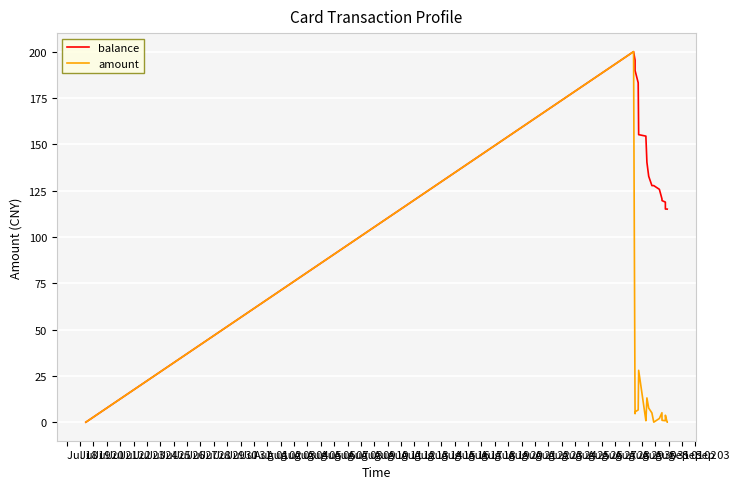

Rank the series by their average value, from lowest to highest.

amount, balance